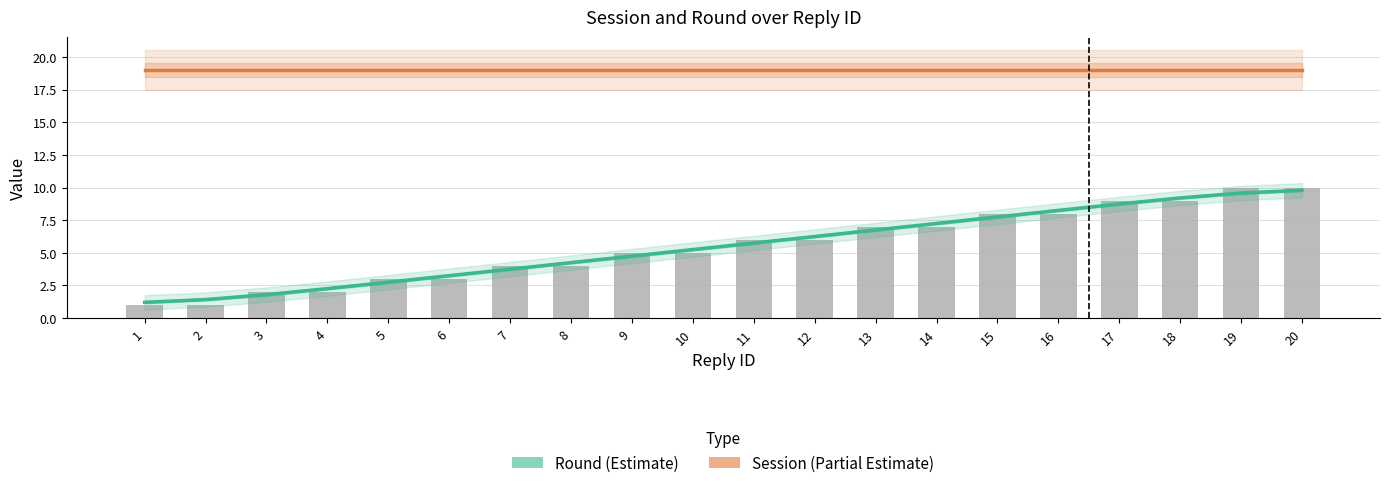

Rank the categories by Round value from highest to lowest.

20, 19, 18, 17, 16, 15, 14, 13, 12, 11, 10, 9, 8, 7, 6, 5, 4, 3, 2, 1